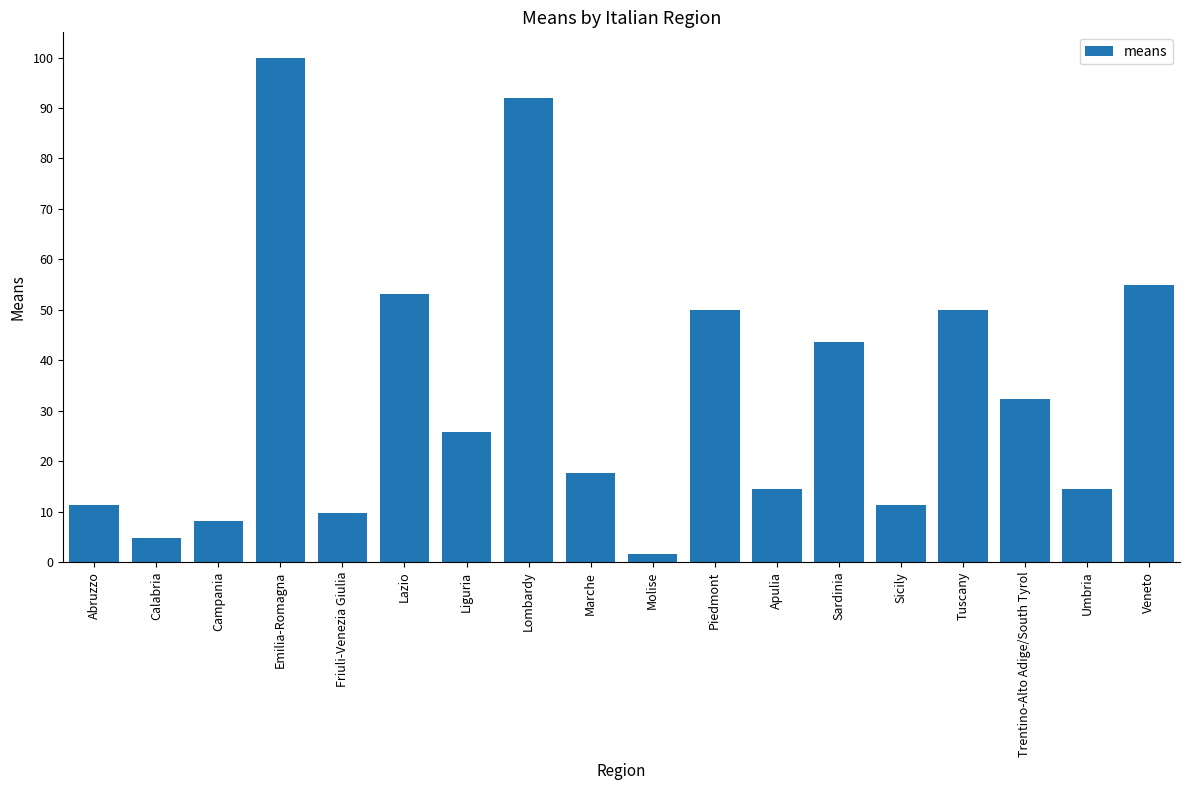

Does the chart contain any negative values?

No